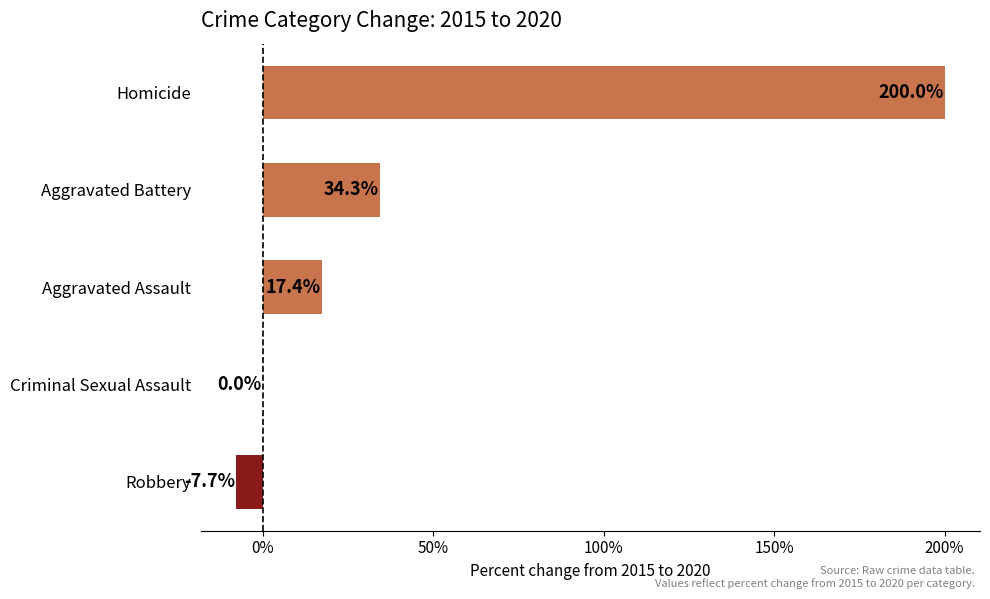

Which category has the highest value across all series?

Homicide